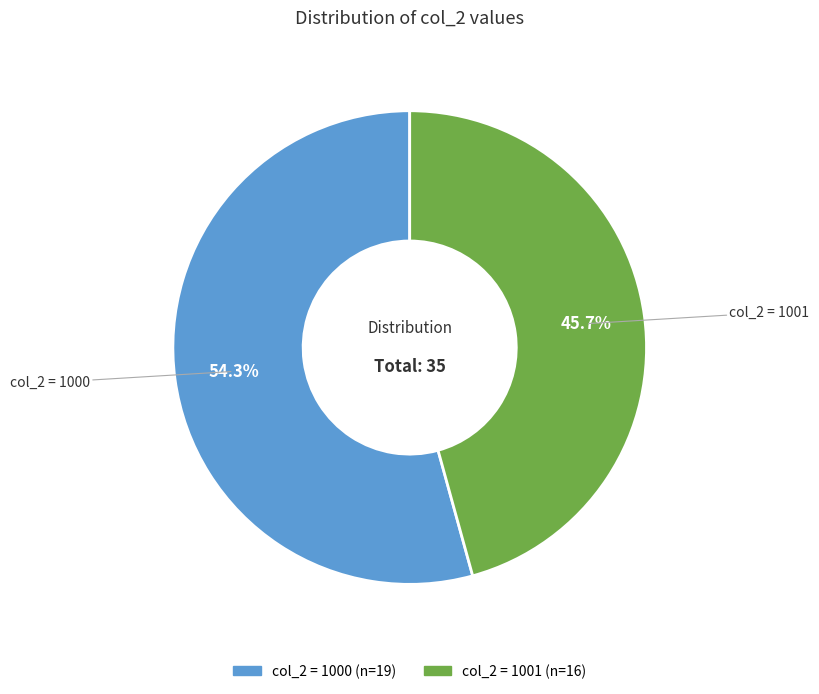

Approximately how many times larger is the value at col_2 = 1000 compared to col_2 = 1001?

1.2